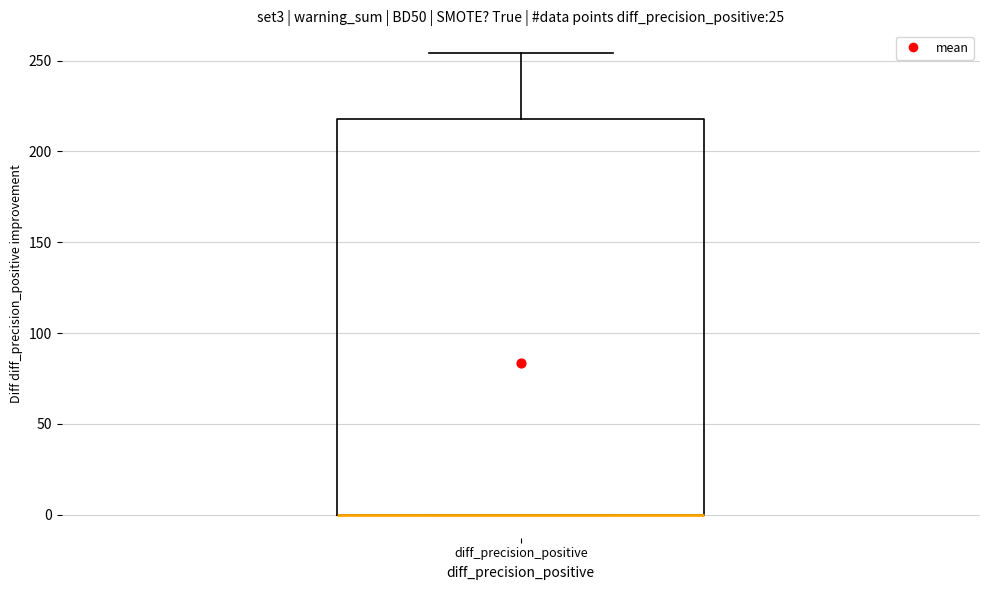

Read this box plot against the y-axis: the position of the median line, the range covered by the box, and the ends of both whiskers. The values are not printed on the chart, so give them approximately, as read against the axis.

median 0 (drawn on the box's lower edge), box 0 to 220, whiskers 0 to 255